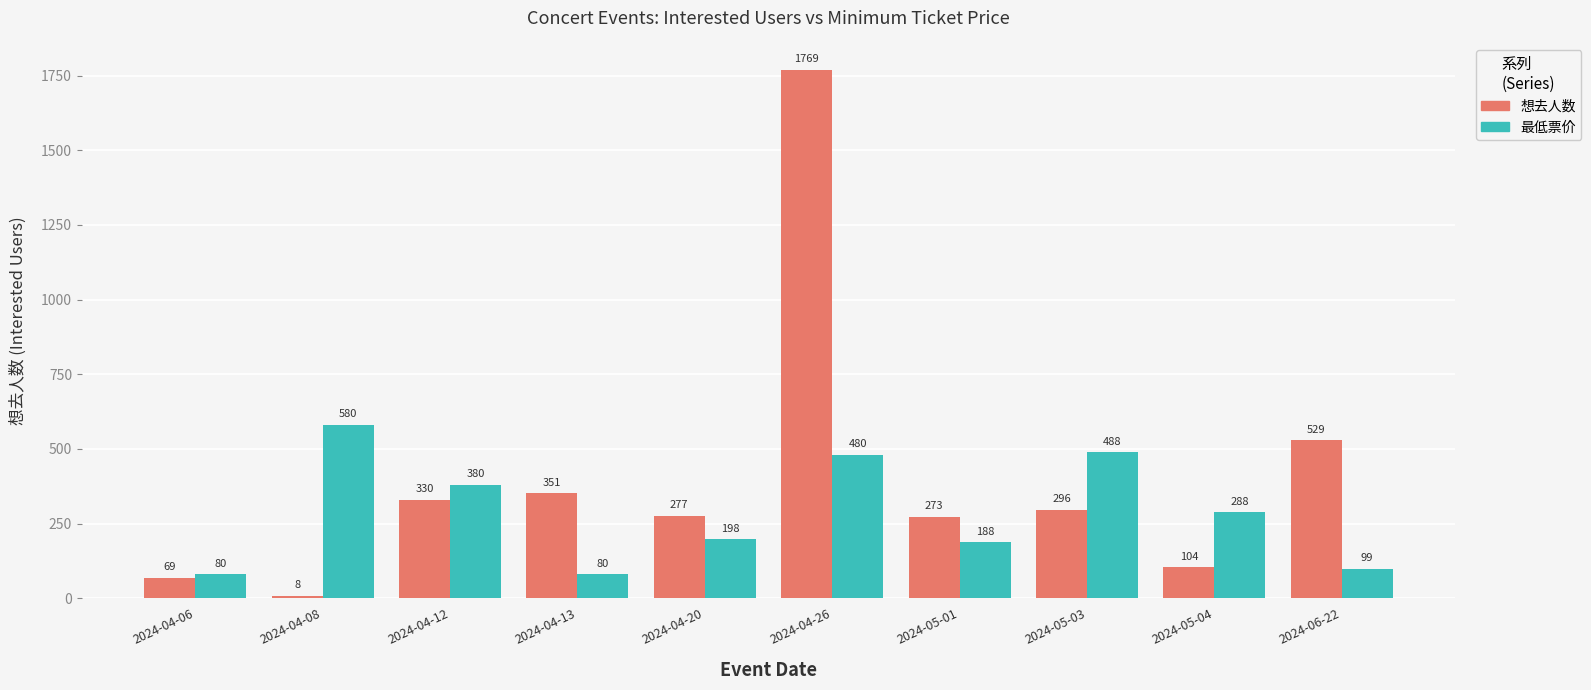

What is the total value across all series at 2024-04-06?

149